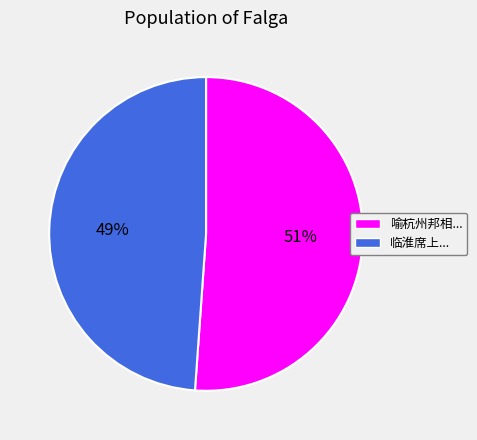

Is there a majority slice in this chart?

Yes